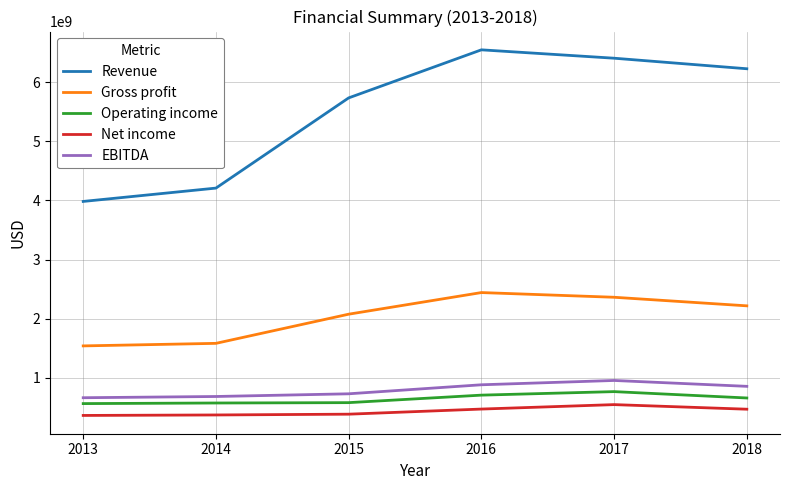

How many lines are shown in the chart?

5